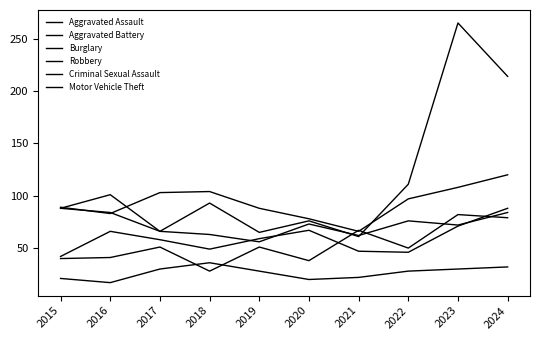

What is the difference between the maximum and minimum values in the Motor Vehicle Theft series?

204